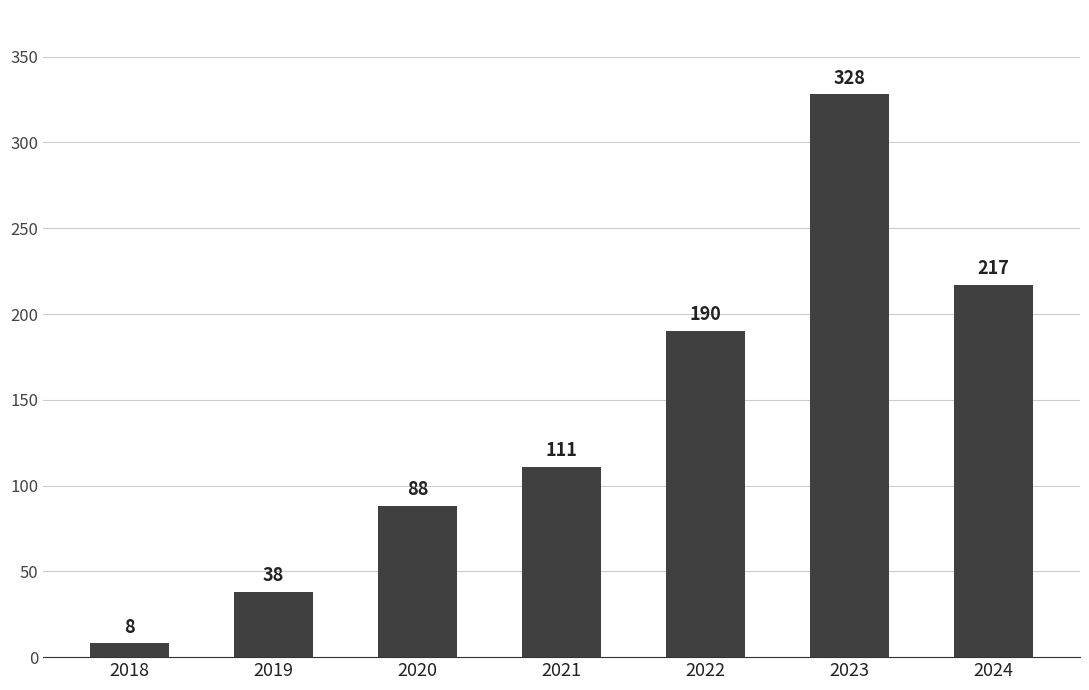

List the labels in order of value, largest first.

2023, 2024, 2022, 2021, 2020, 2019, 2018